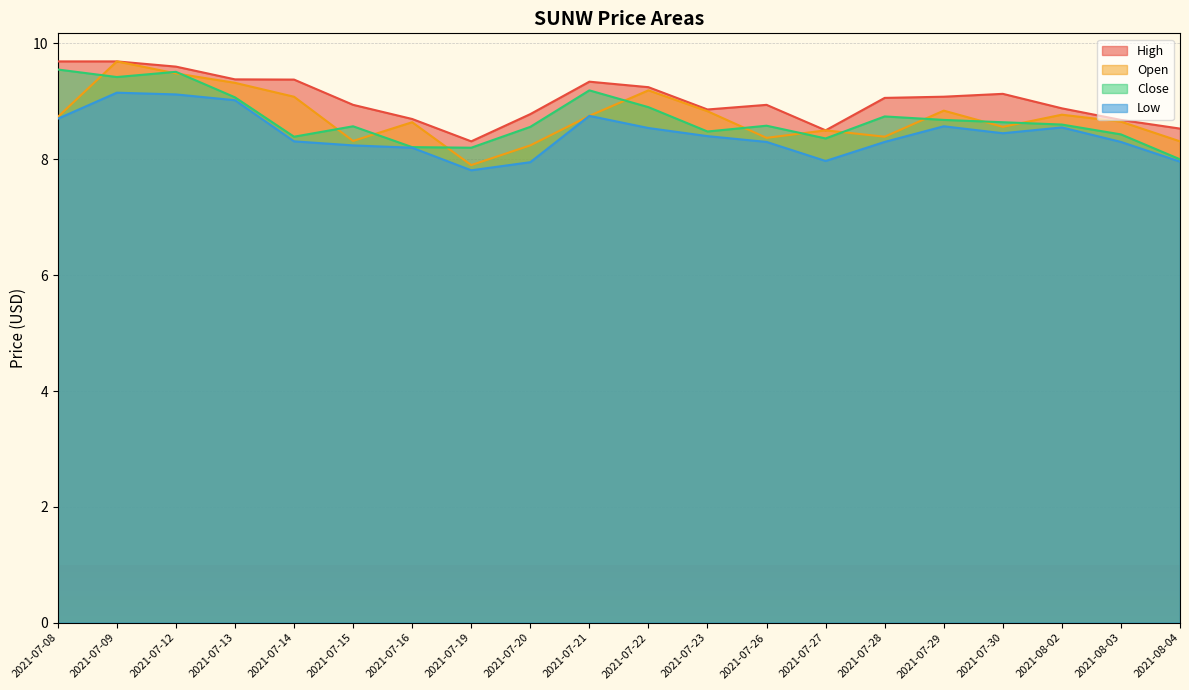

What is the label of the 16th point from the right?

2021-07-14